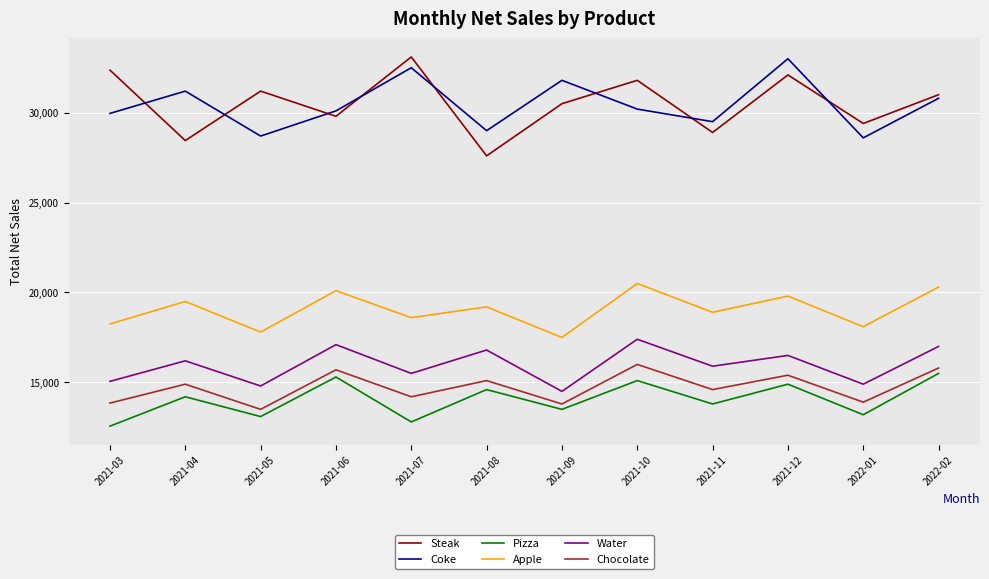

Does the chart have visible grid lines?

Yes